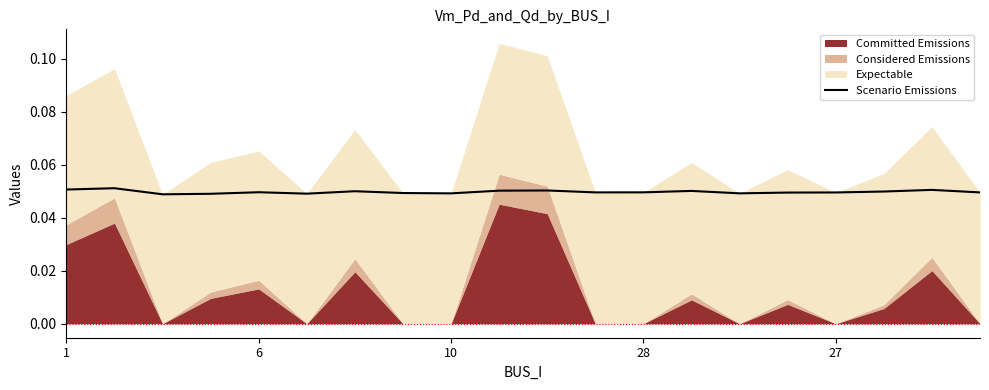

What is the maximum value shown in the chart?

0.1